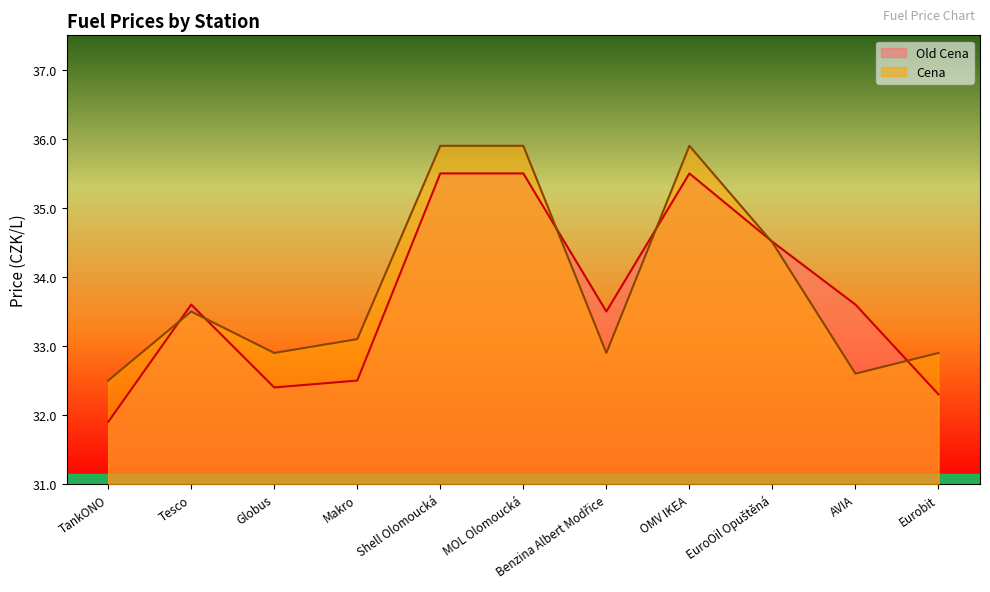

Which series has the largest total across all categories?

Cena